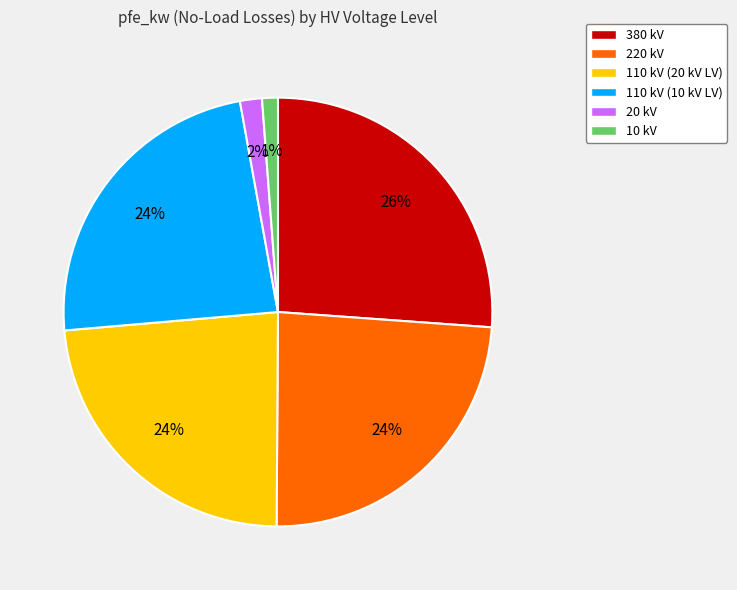

To the nearest percent, what is the difference between the 110 kV (20 kV LV) and 20 kV slice percentages?

22%